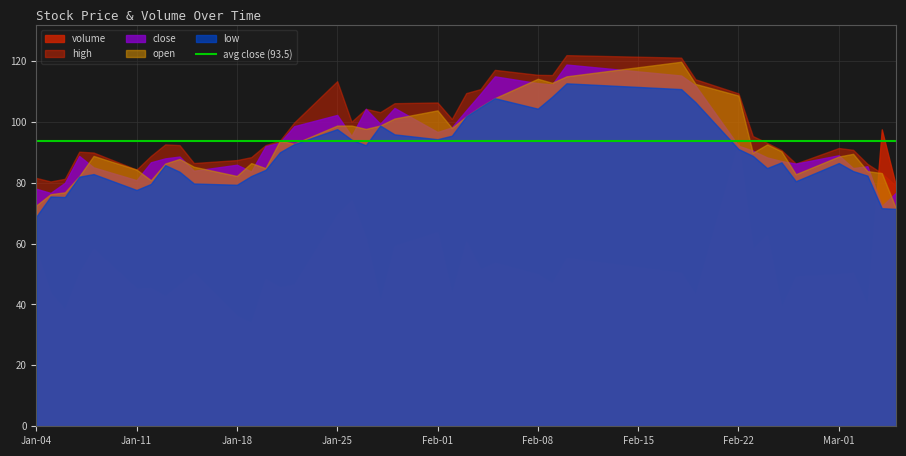

What is the total value across all series at Feb-22?

494.0